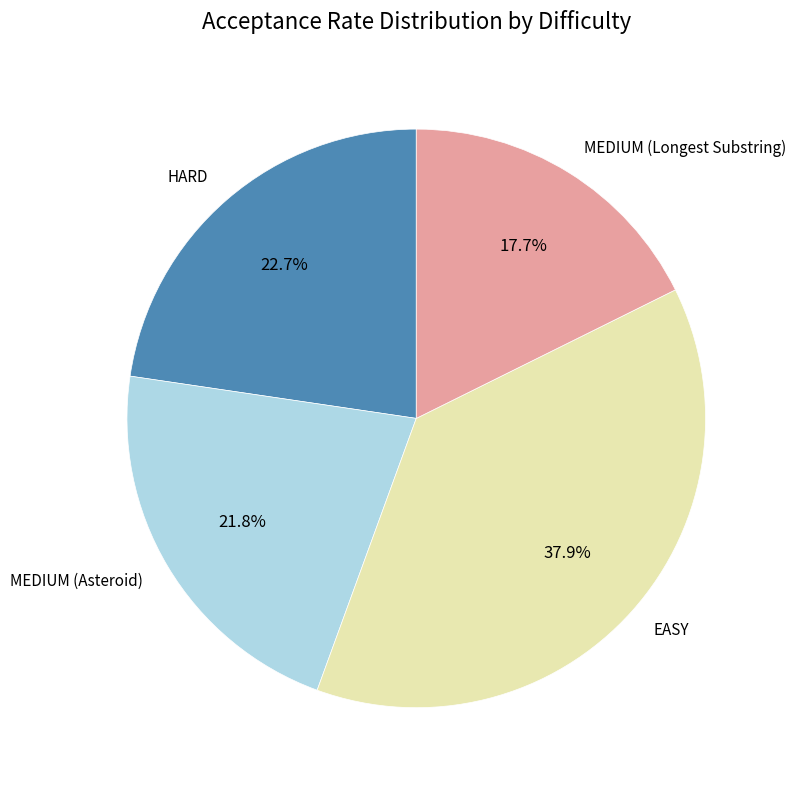

Does any single category account for the majority?

No